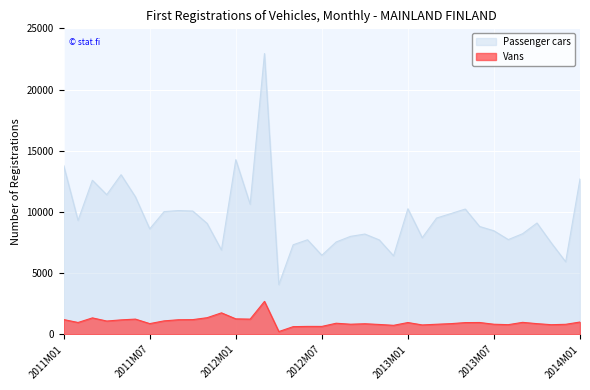

What is the smallest value displayed?

225